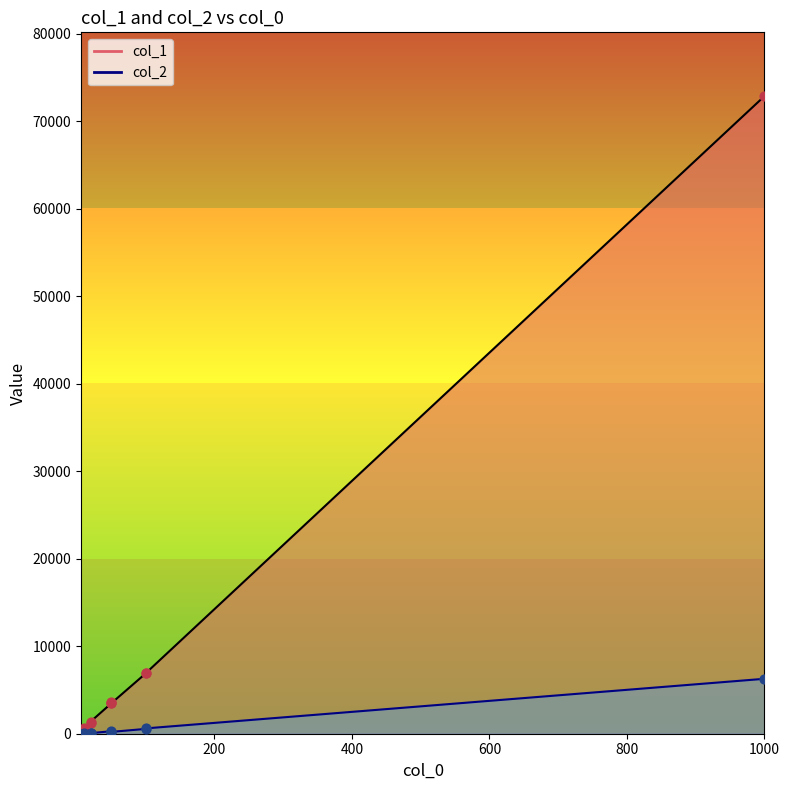

Which series contains the lowest Y value?

col_2